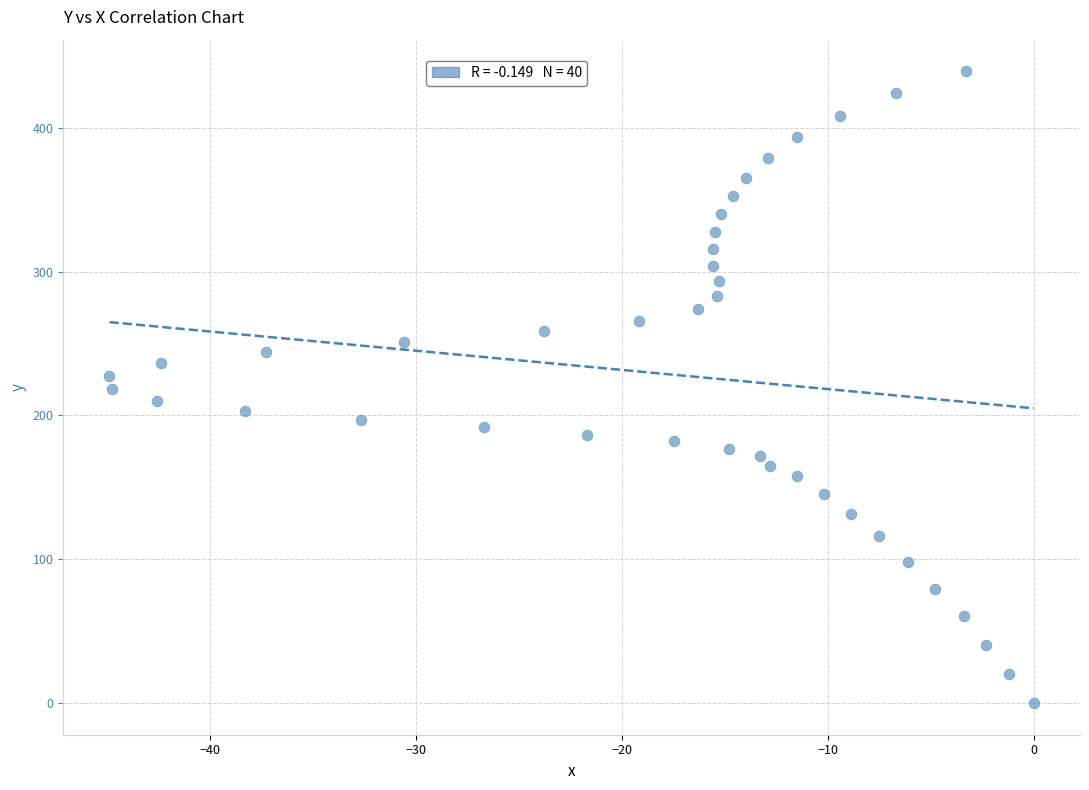

What is the range of X values (max minus min)?

44.9